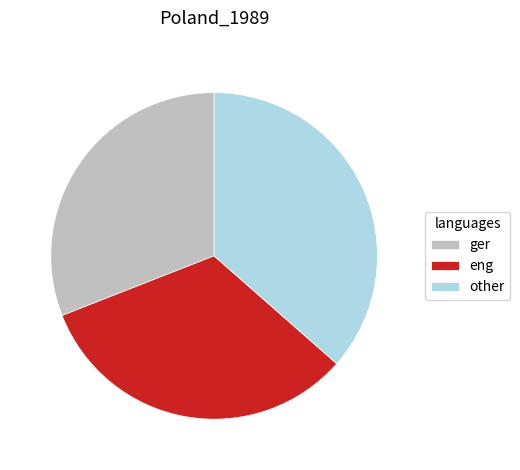

Count the number of slices in the pie.

3